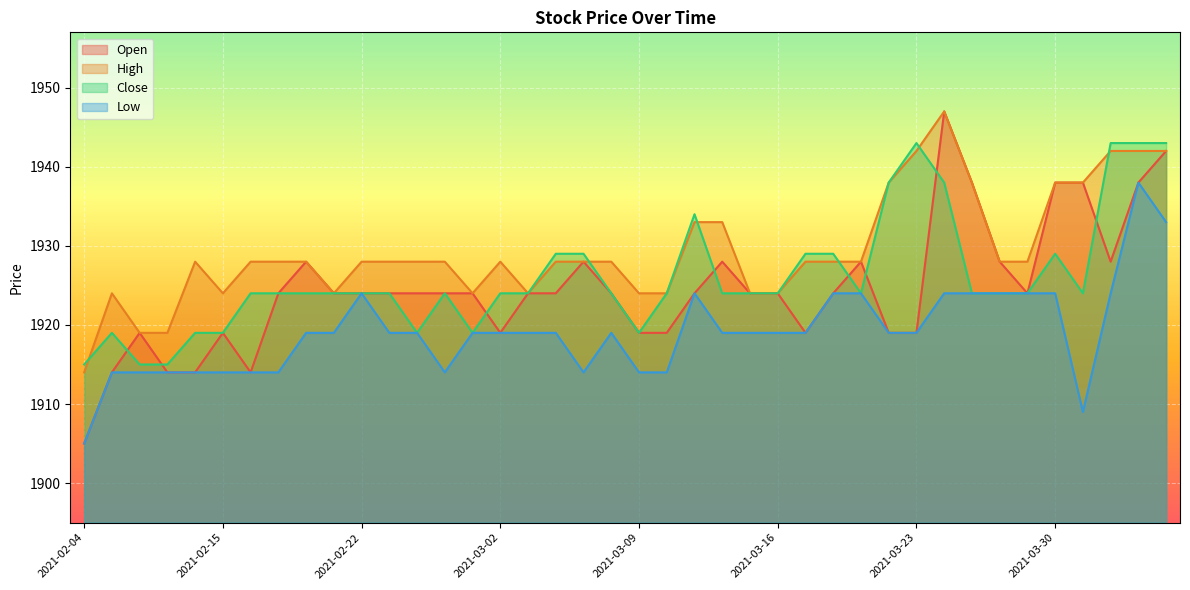

True or false: Open has more than 2 points higher than both neighbors.

True